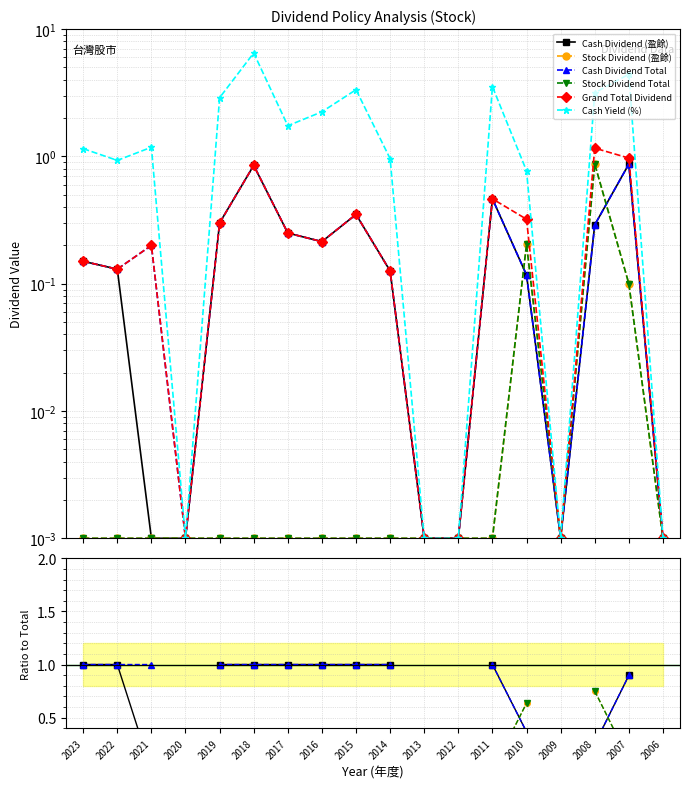

True or false: Grand Total Dividend and Cash Dividend Total intersect in this chart.

False